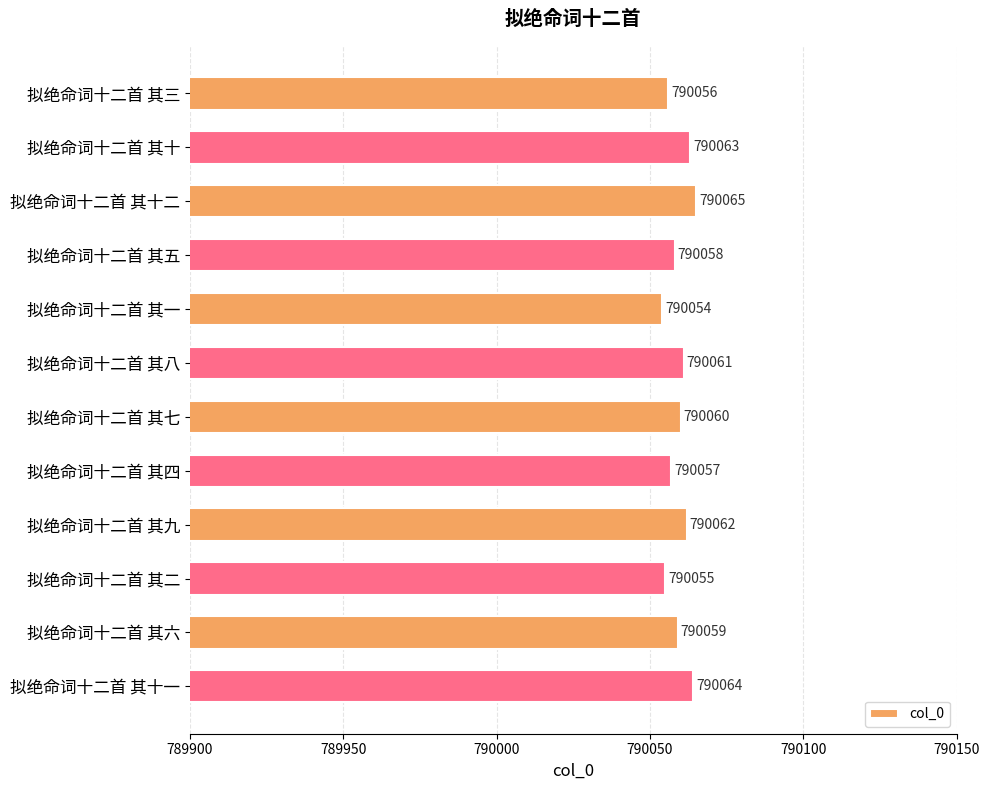

What is the approximate value at 拟绝命词十二首 其八?

790061